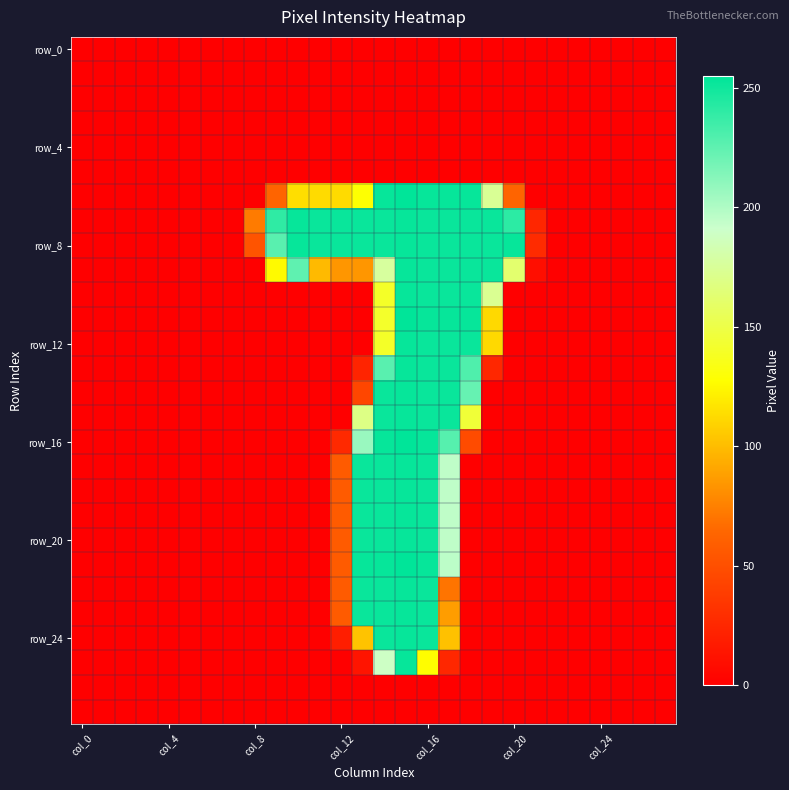

At which category is the sum across all series the highest?

15